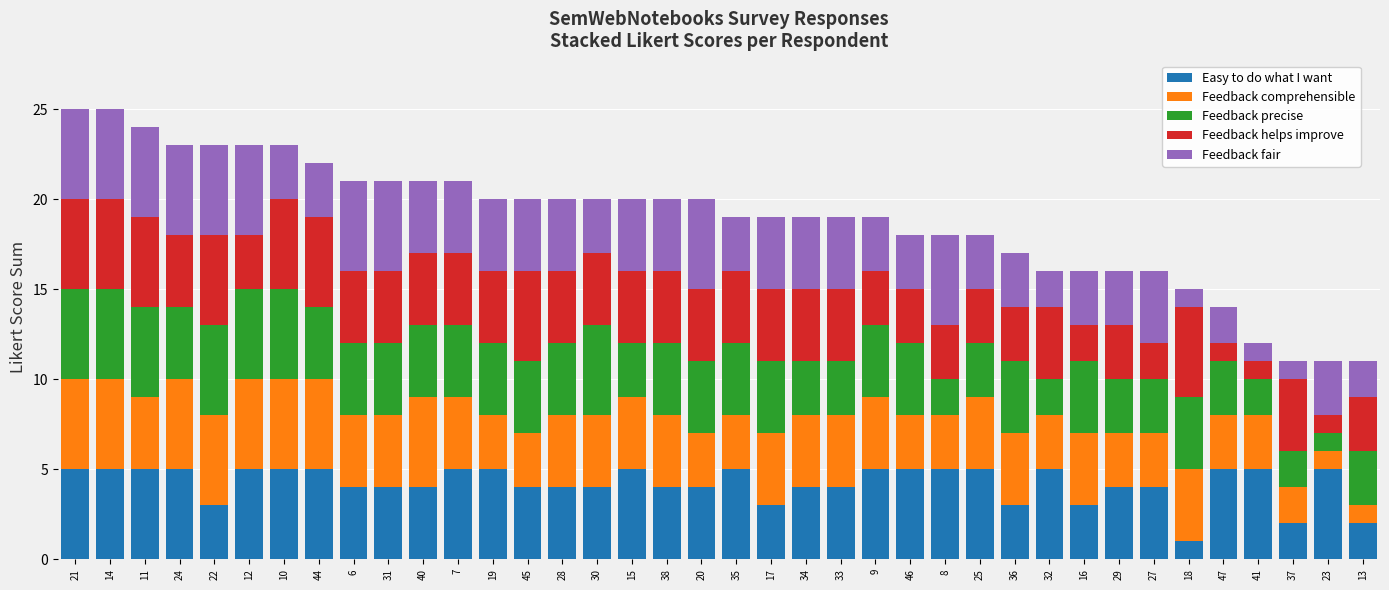

At which label does Easy to do what I want reach its minimum?

18